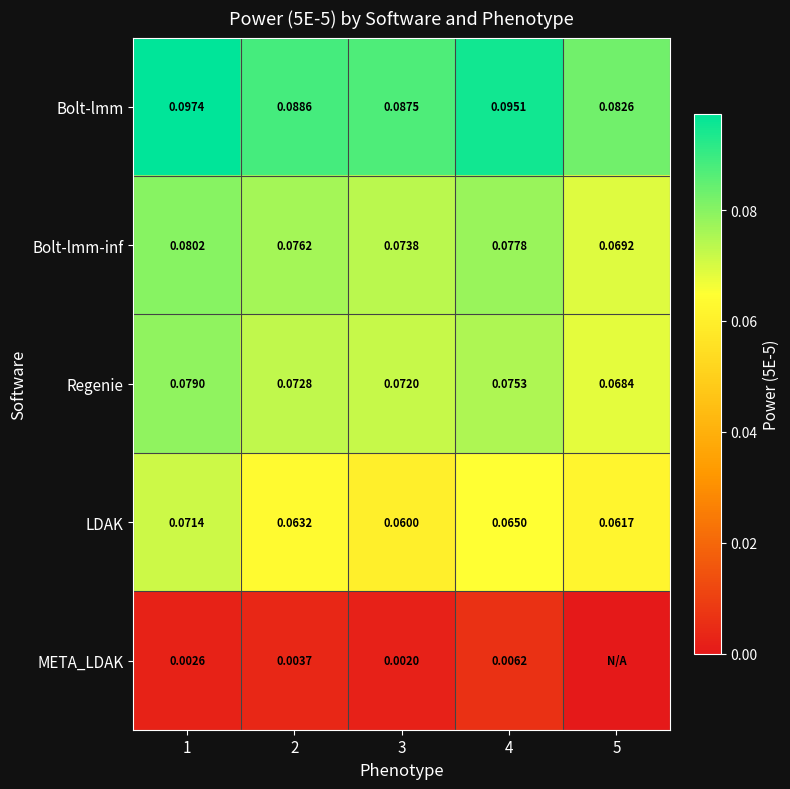

Is the value of META_LDAK at 4 greater than the value of Bolt-lmm at 5?

No